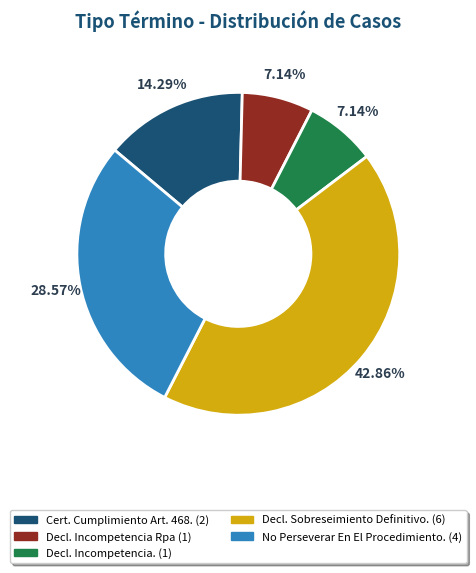

Is there a majority slice in this chart?

No